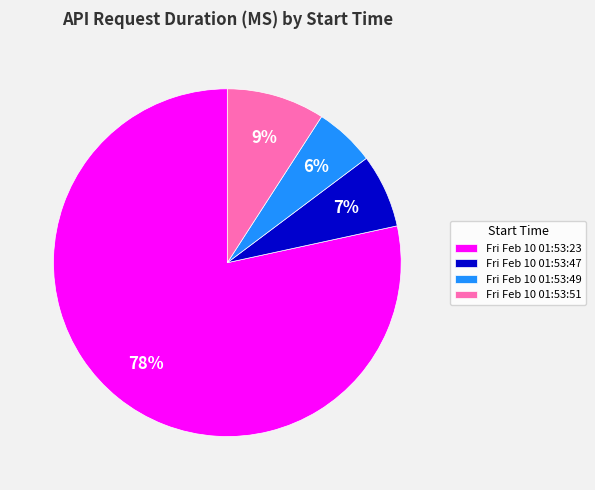

How many segments does this pie chart have?

4